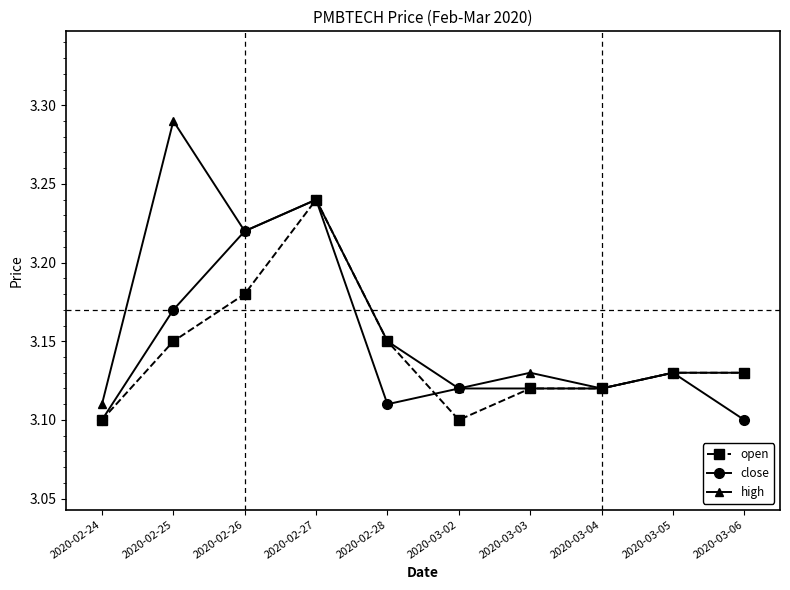

What is the label of the 7th point from the left?

2020-03-03